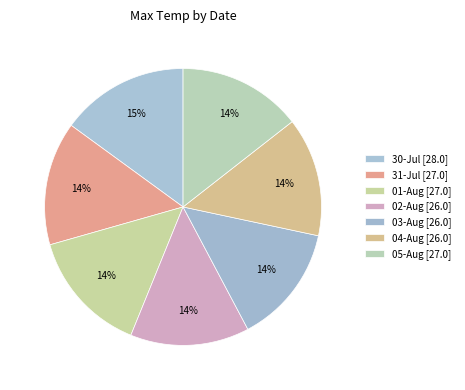

Which slice is the smallest?

02-Aug